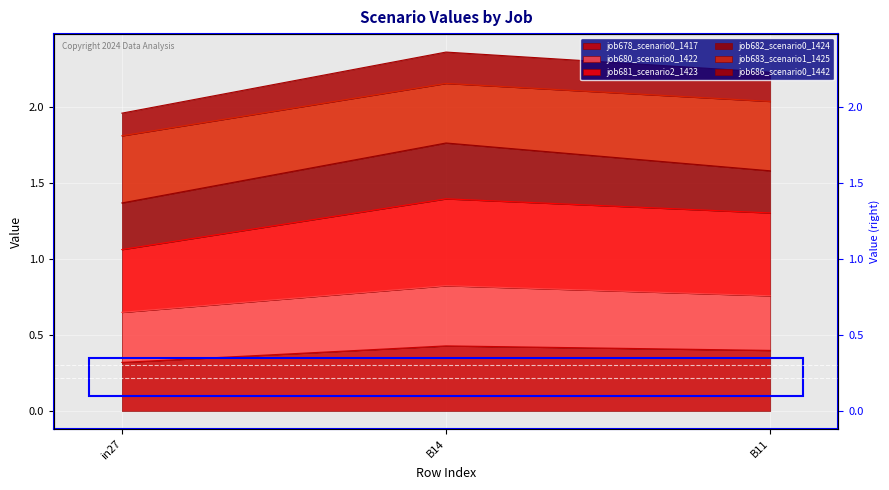

Is it true that job678_scenario0_1417 equals 0.8 at B14?

False